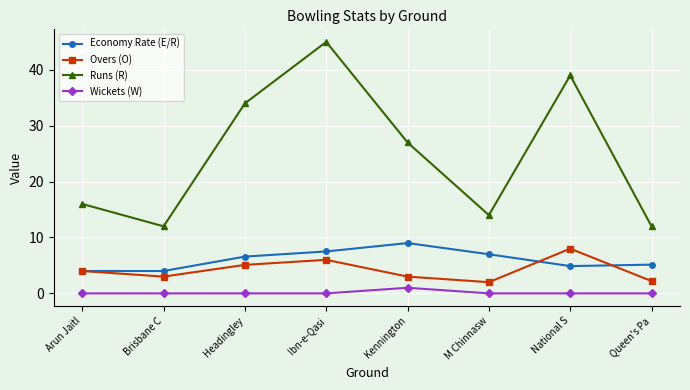

What is the total value across all series at M Chinnasw?

23.0